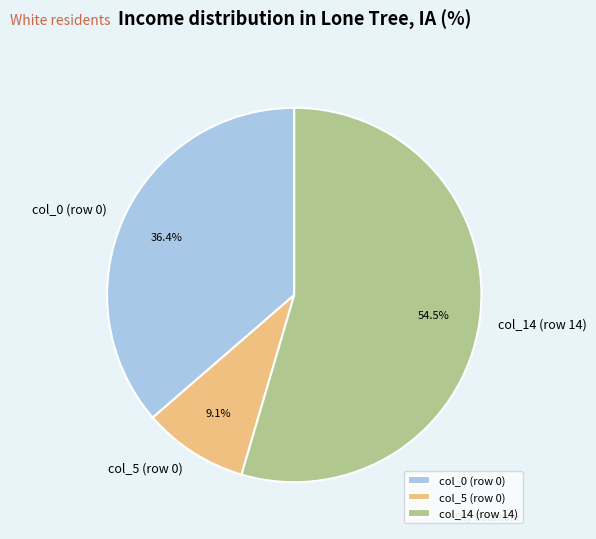

To the nearest percent, what is the difference between the col_14 (row 14) and col_0 (row 0) slice percentages?

18%